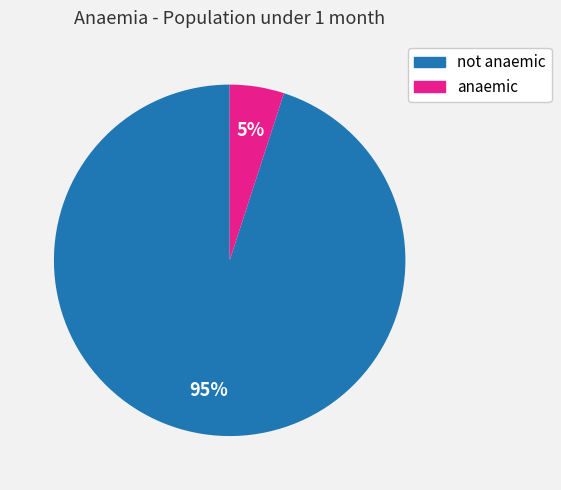

Is there any slice that represents more than half of the pie?

Yes